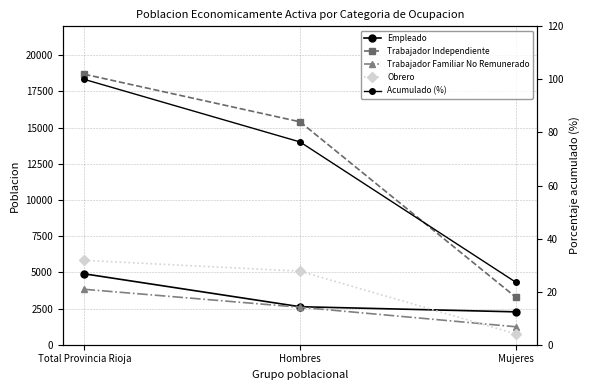

Is it true that Trabajador Familiar No Remunerado equals 1686.1 at Mujeres?

False